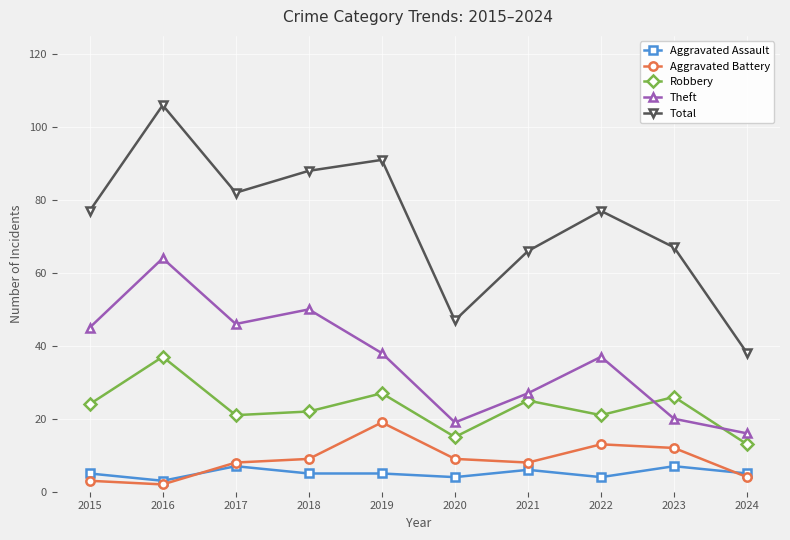

Is this an area chart (filled region under the line)?

No